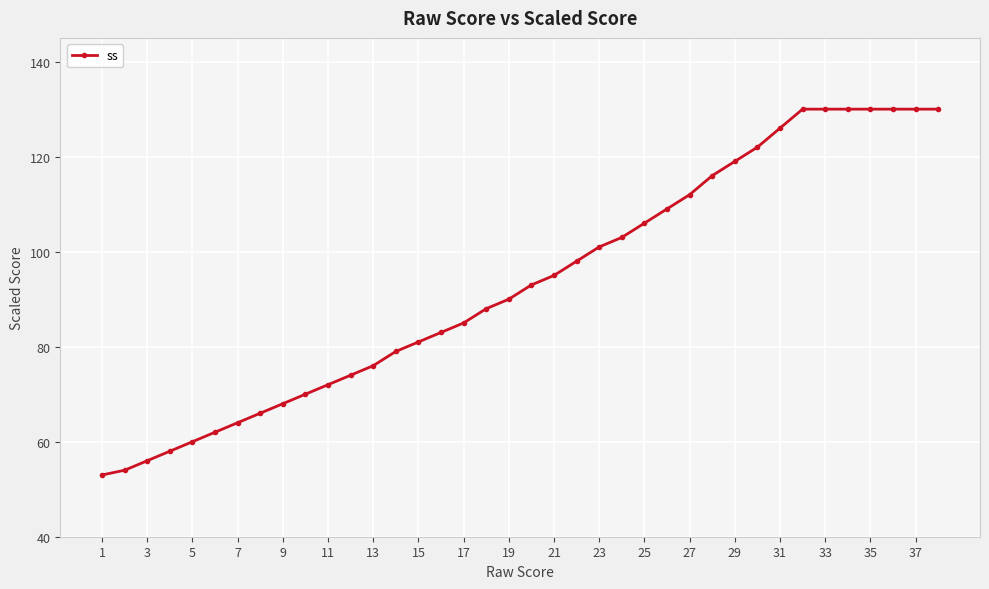

Reading left to right, extract all data points from this chart.

53	54	56	58	60	62	64	66	68	70	72	74	76	79	81	83	85	88	90	93	95	98	101	103	106	109	112	116	119	122	126	130	130	130	130	130	130	130